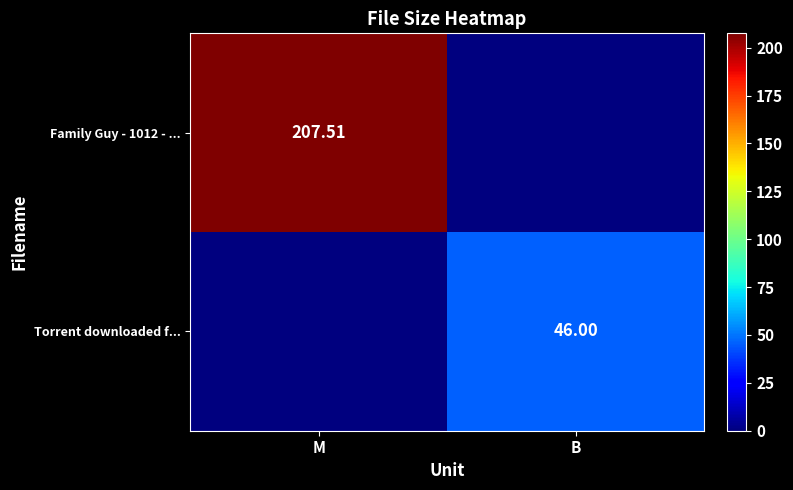

Is the value of Family Guy - 1012 - ... at M greater than the value of Torrent downloaded f... at B?

Yes